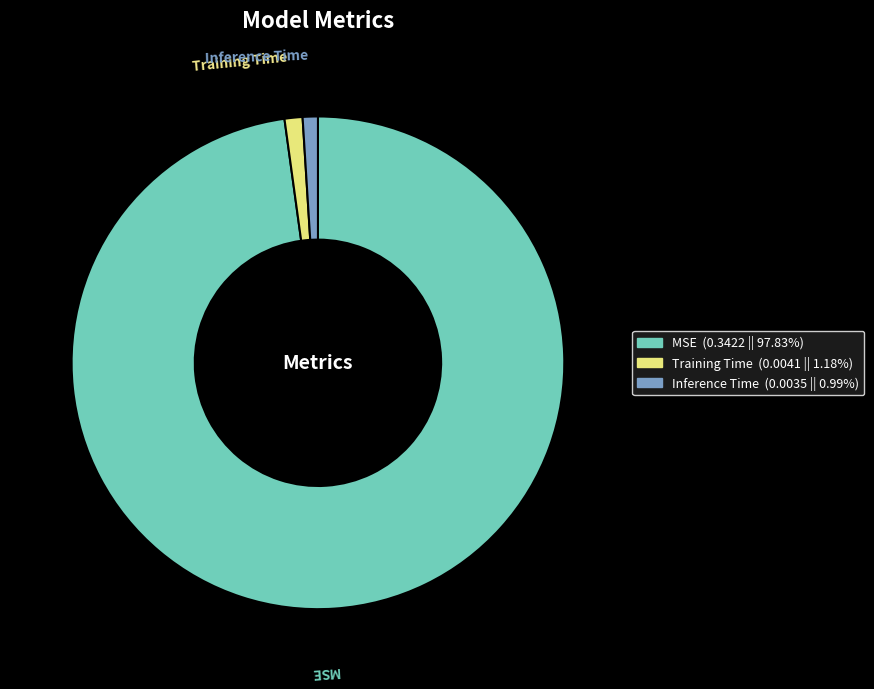

Count the number of slices in the pie.

3